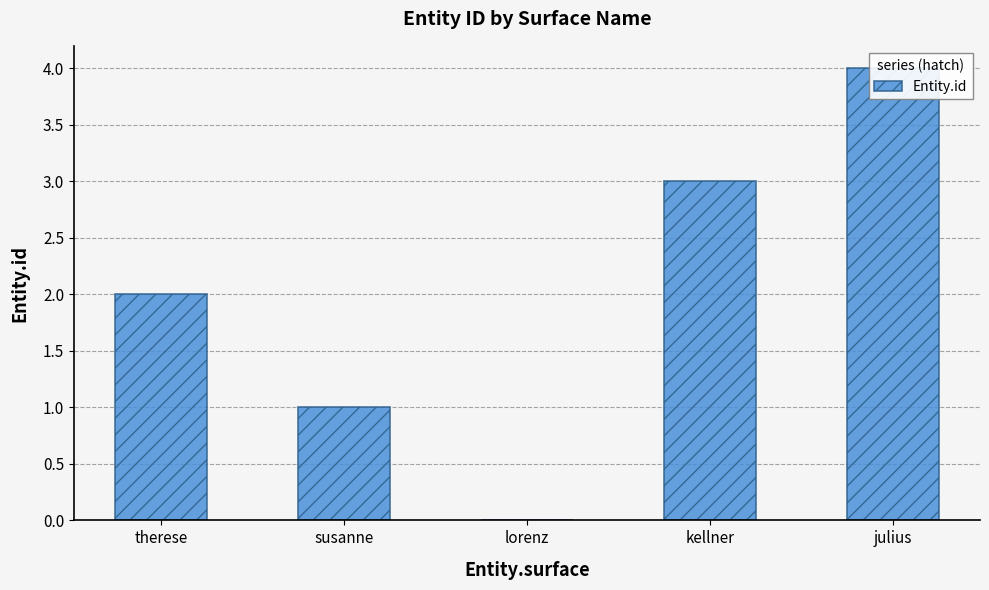

What is the label of the 1st bar from the right?

julius